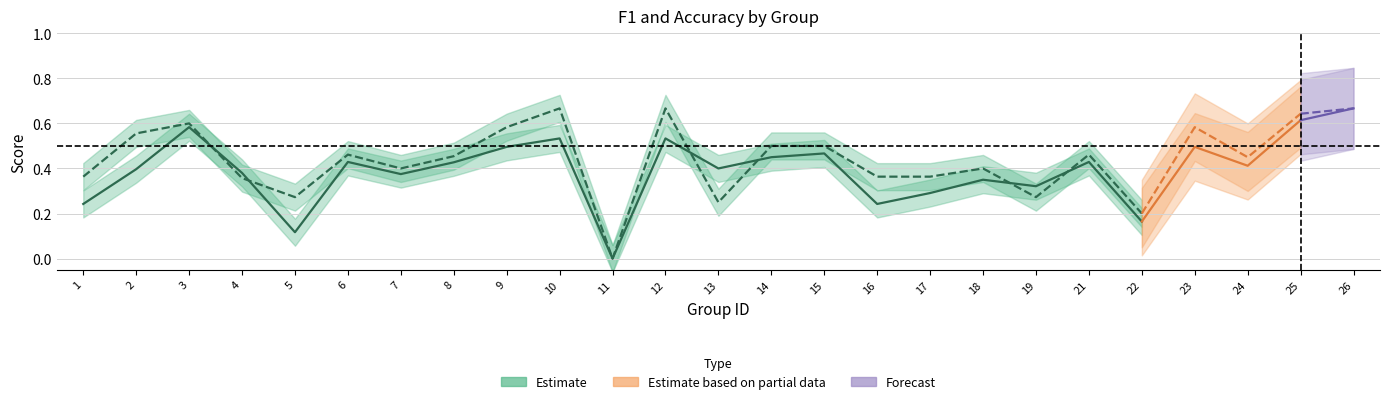

Does the chart have visible grid lines?

Yes